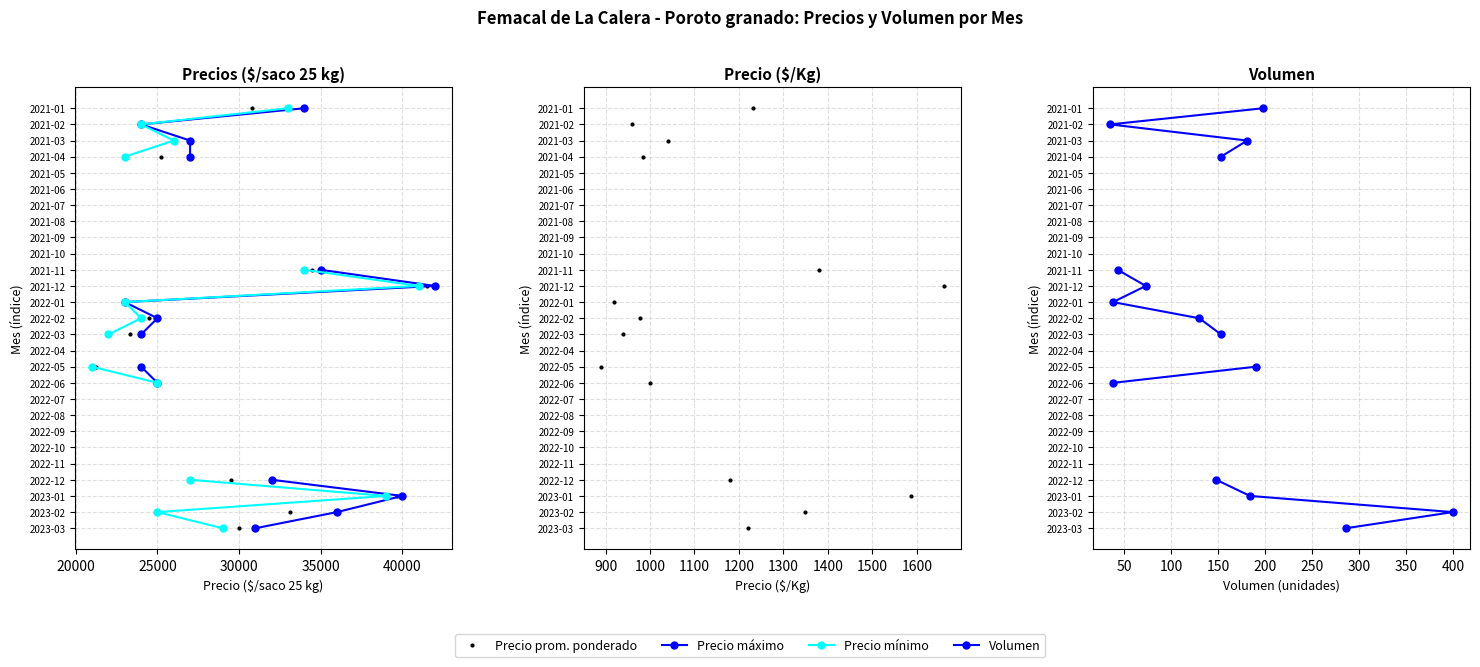

Does the chart have visible grid lines?

Yes